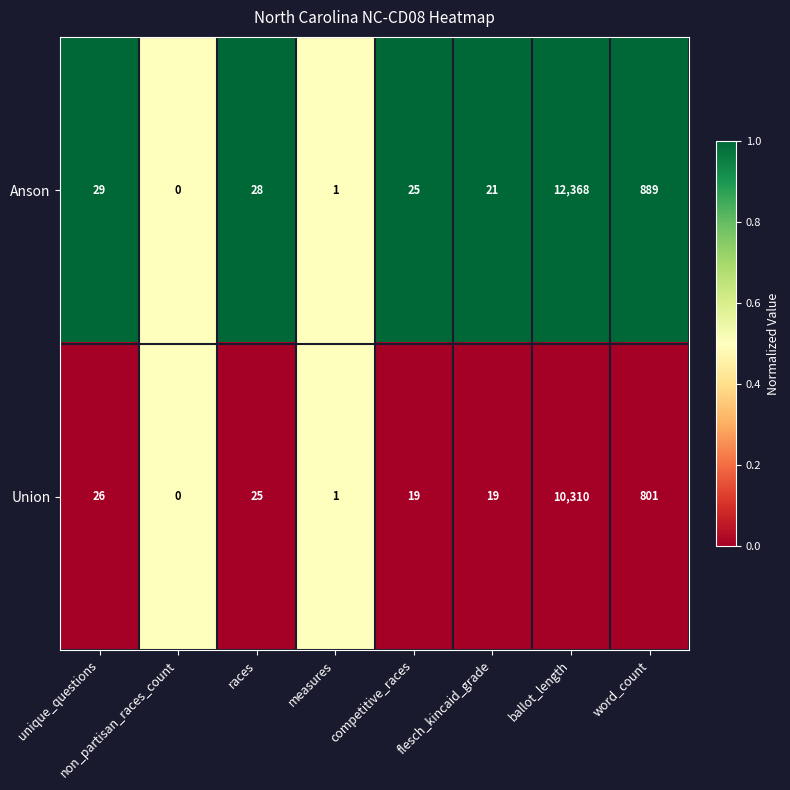

Rank the series at competitive_races from highest to lowest value.

Anson, Union